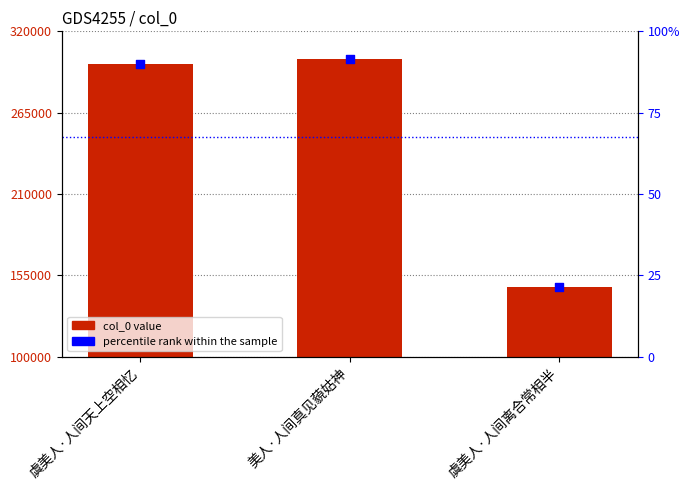

At how many categories does at least one series exceed 132718?

3